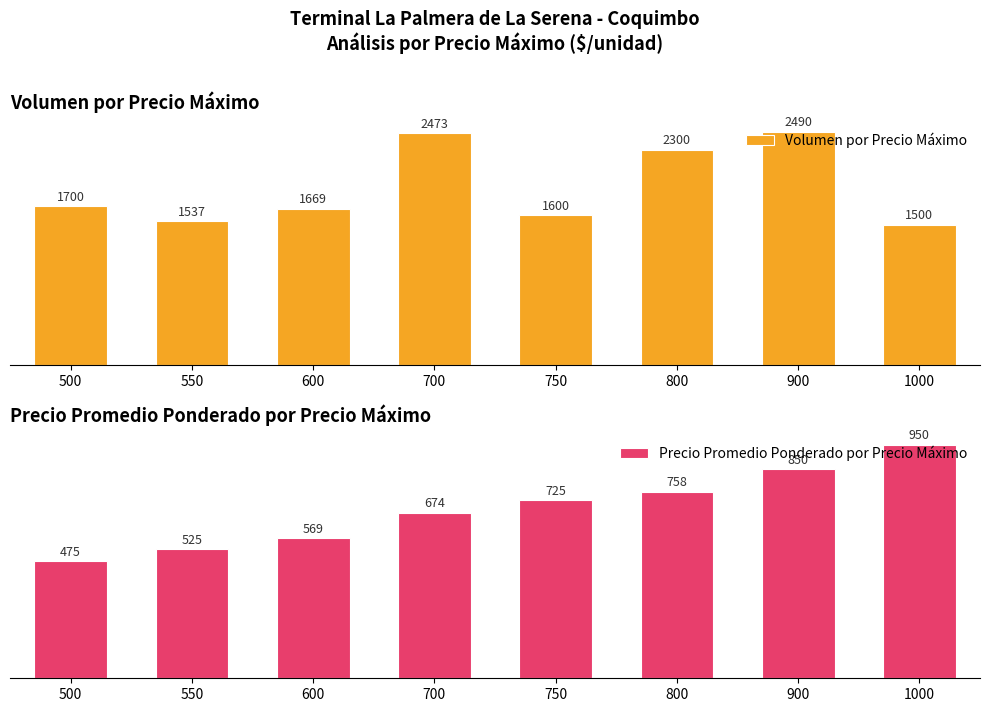

What is the total value across all series at 550?

2061.7